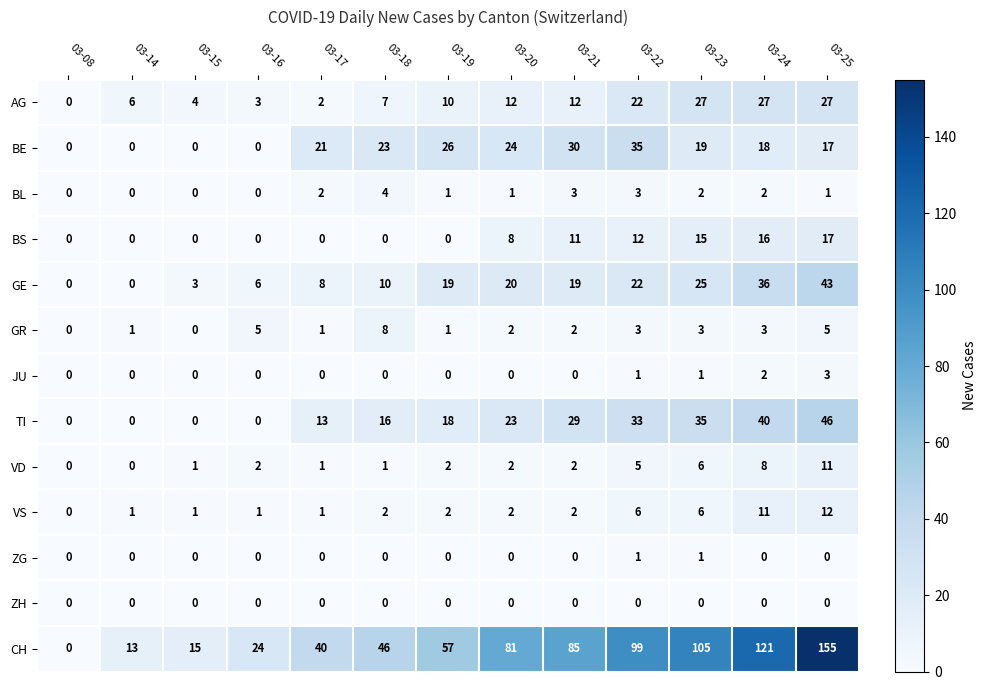

What is the difference between the JU values at 03-25 and 03-14?

3